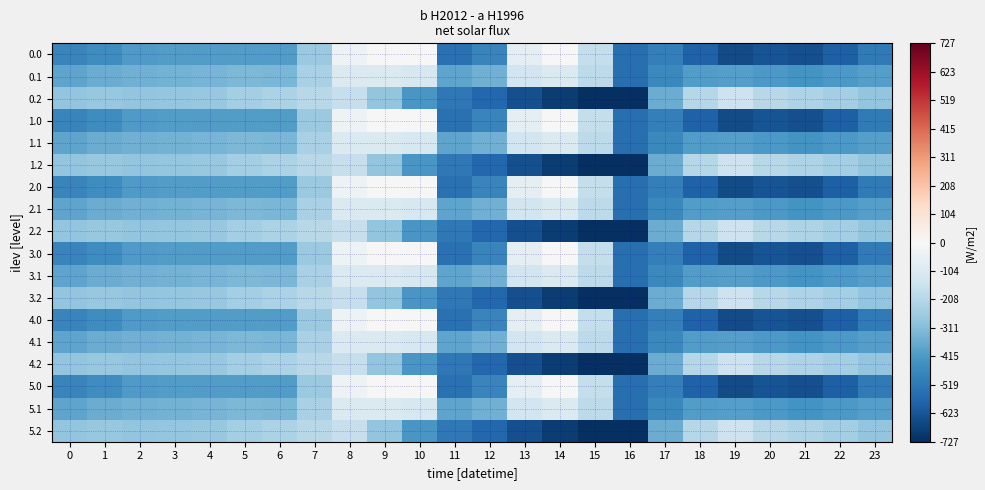

What is the spread (max minus min) of values at 21?

412.0